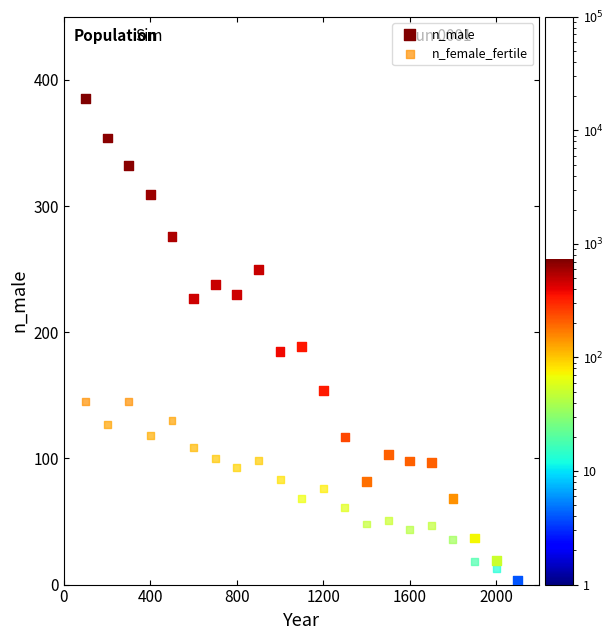

What are all the series names shown in the legend?

n_male, n_female_fertile